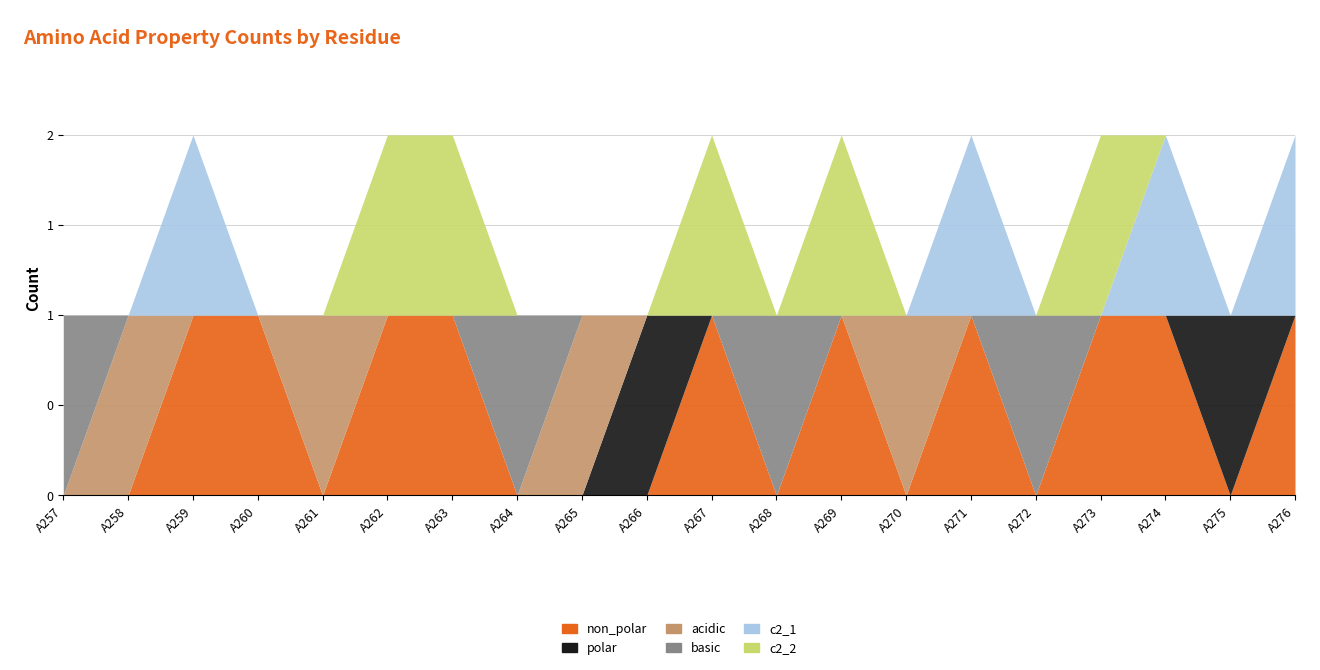

Is it true that non_polar equals 0 at A266?

True